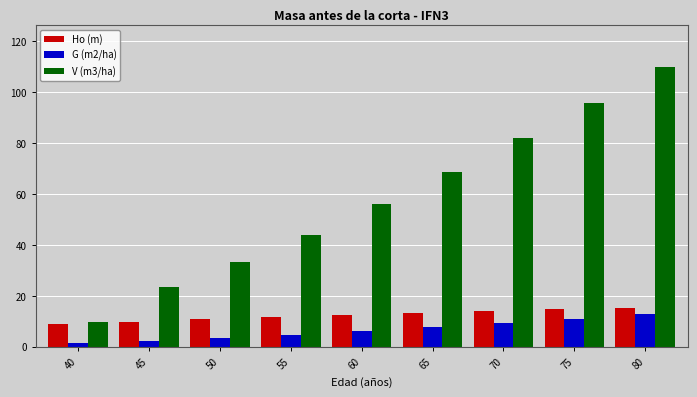

How many bars are there in each group?

3